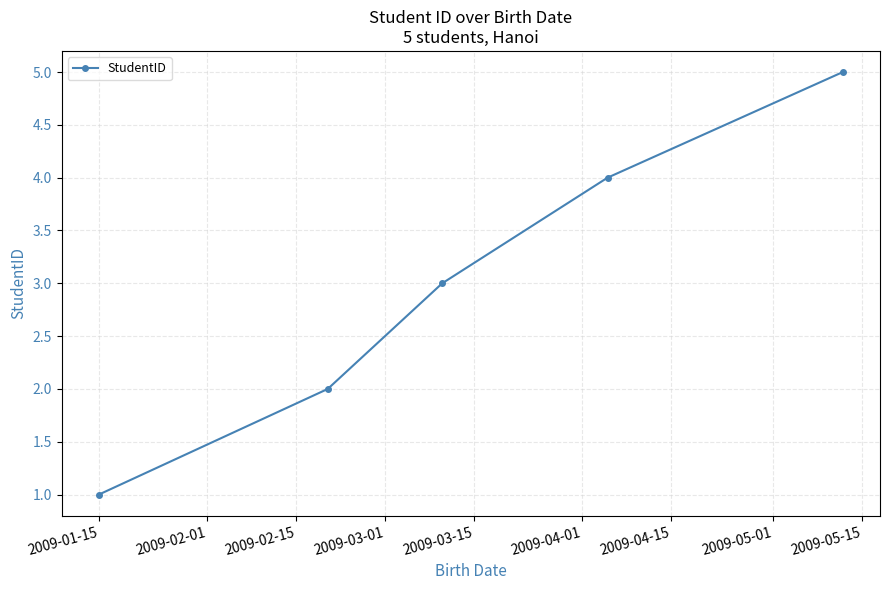

True or false: the data has more than 0 interior local peaks.

False